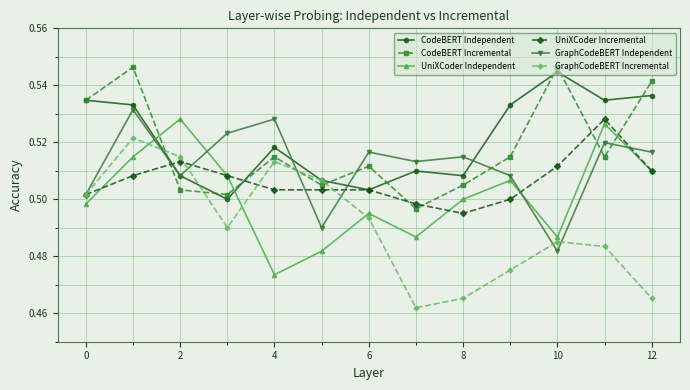

Count the number of data series in this chart.

6